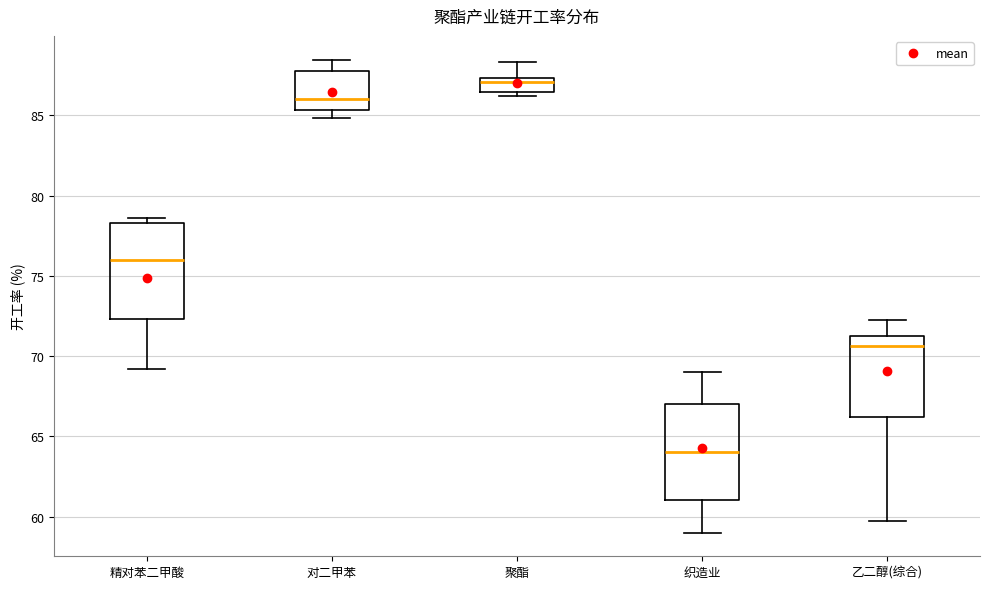

Which box's median line is the lowest?

织造业